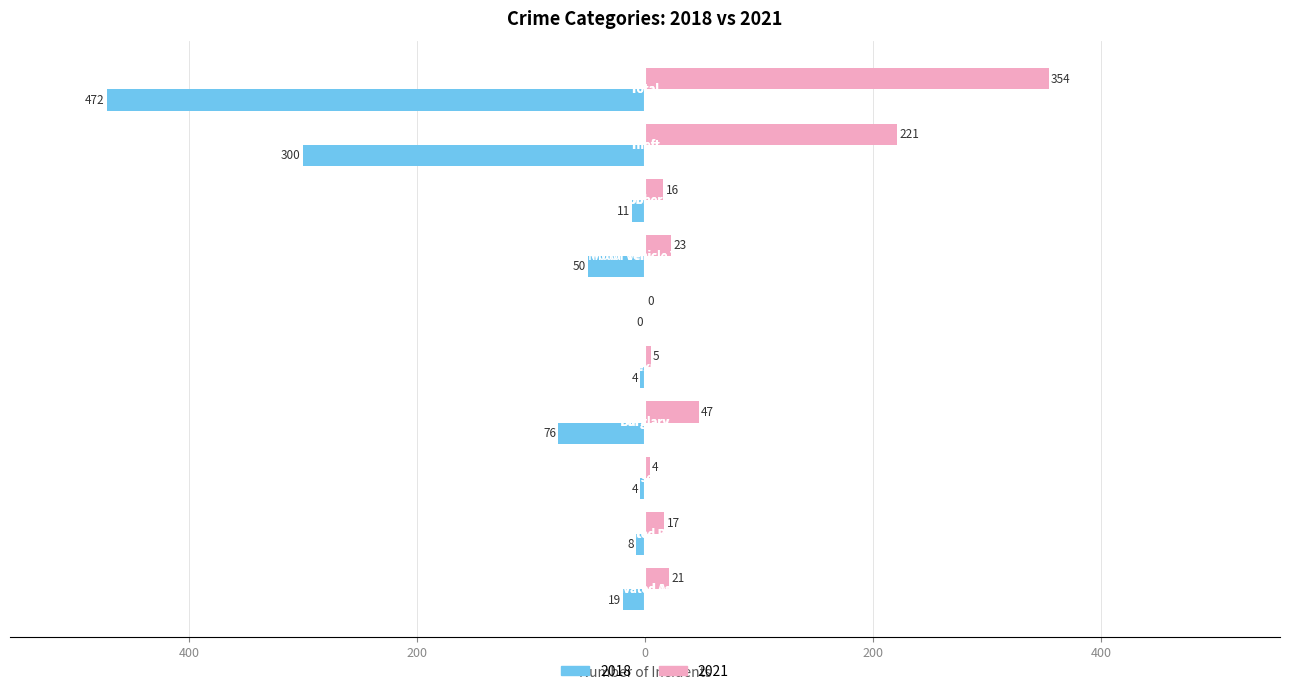

What are all the series names shown in the legend?

2018, 2021